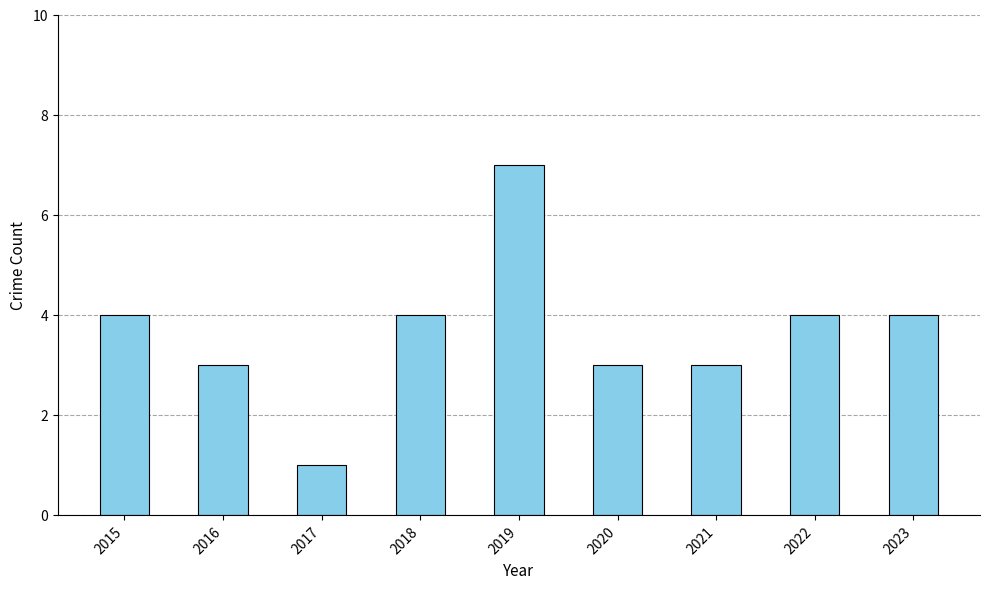

Which label corresponds to the largest value in the chart?

2019